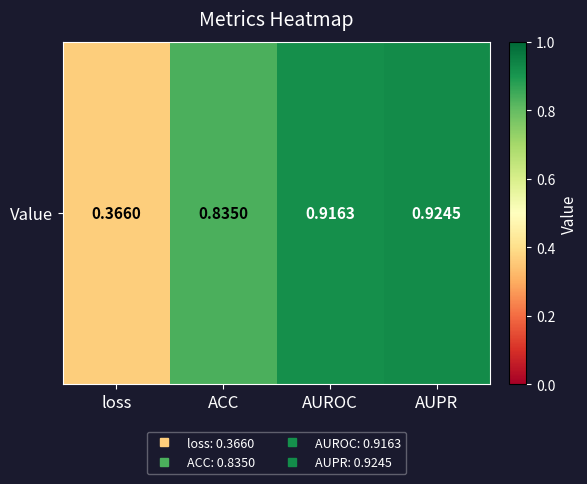

Reading left to right, transcribe all the data shown in this chart.

0.4	0.8	0.9	0.9